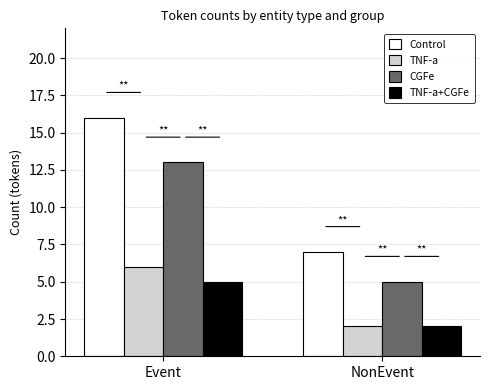

Which series changed the most between Event and NonEvent?

Control